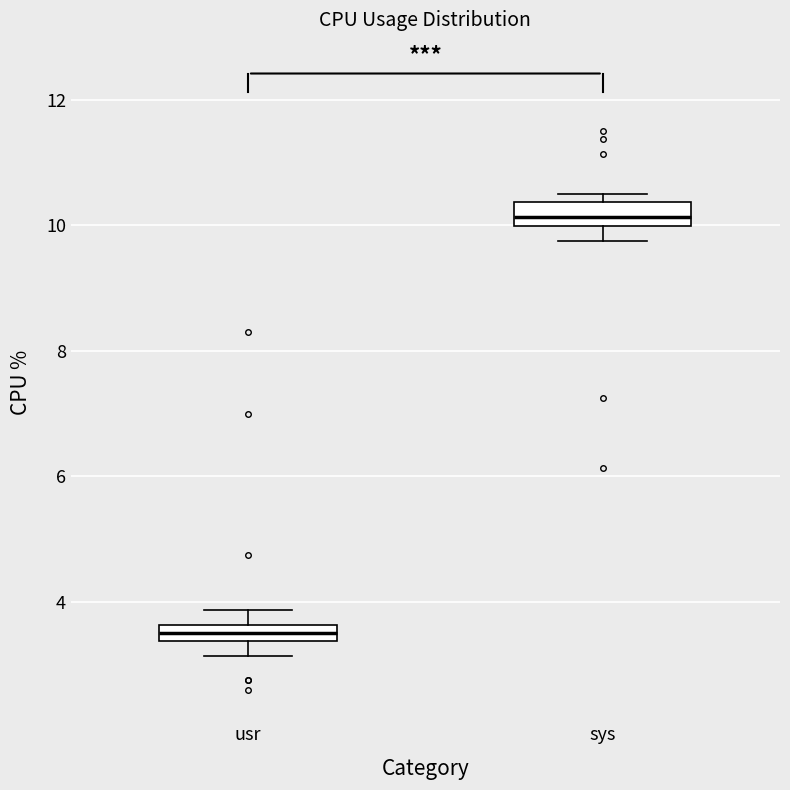

Where does the lower whisker of the box for sys end on the y-axis? The values are not printed on the chart, so give them approximately, as read against the axis.

9.8